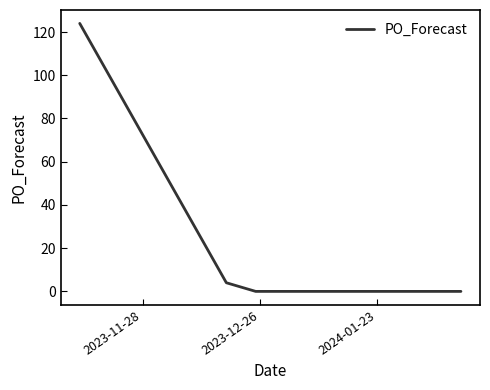

What is the difference between the maximum and minimum values?

124